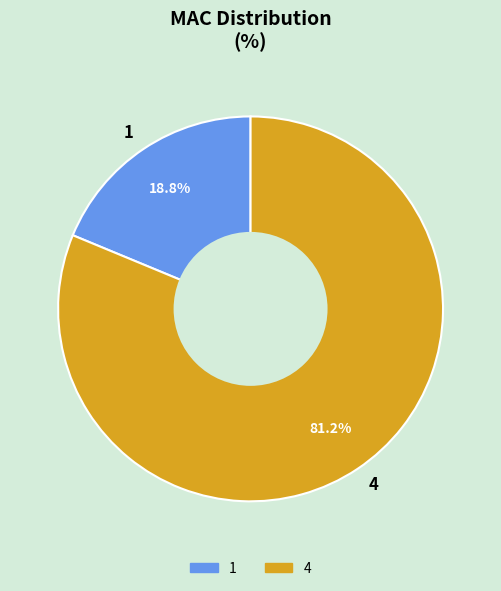

Do 4 and 1 together represent more than half of the pie?

Yes